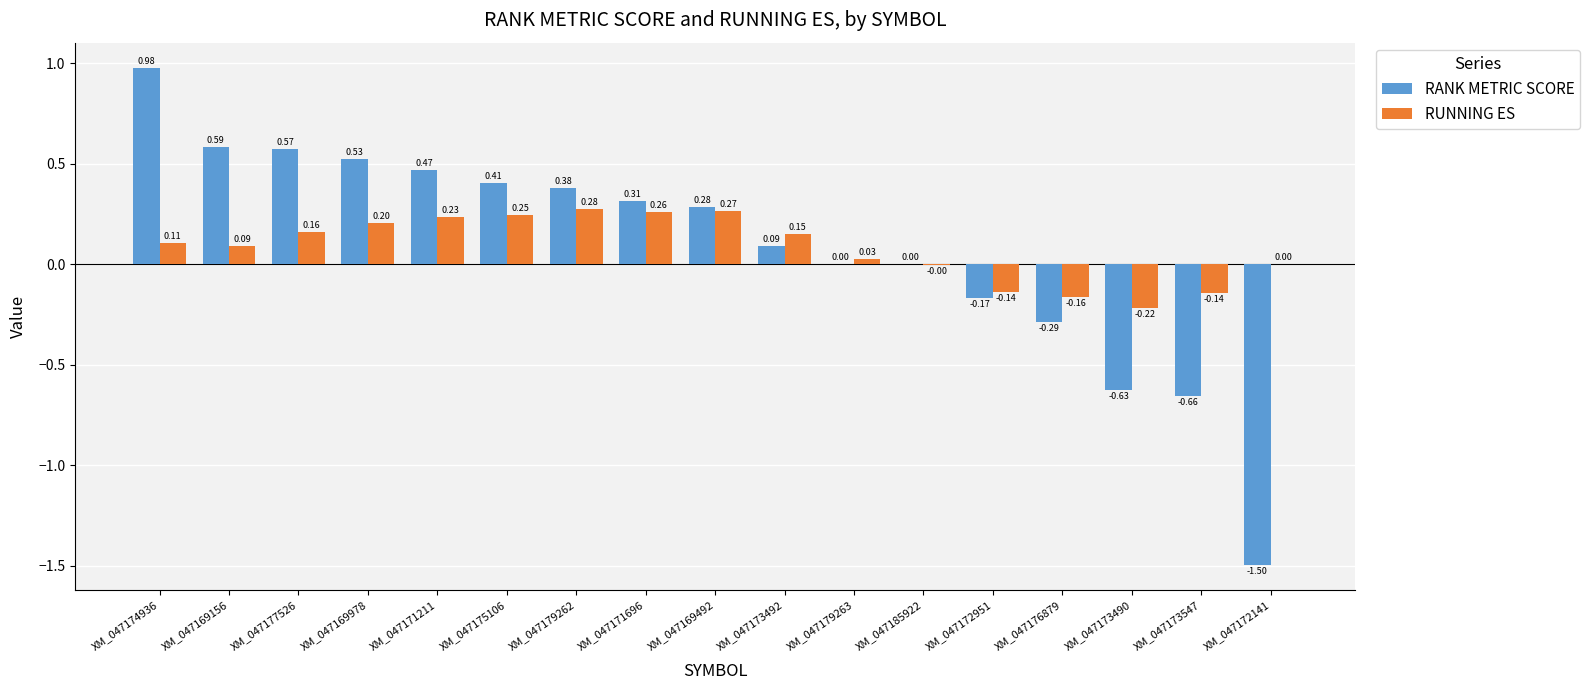

Between XM_047177526 and XM_047171211, which series saw the biggest shift?

RANK METRIC SCORE